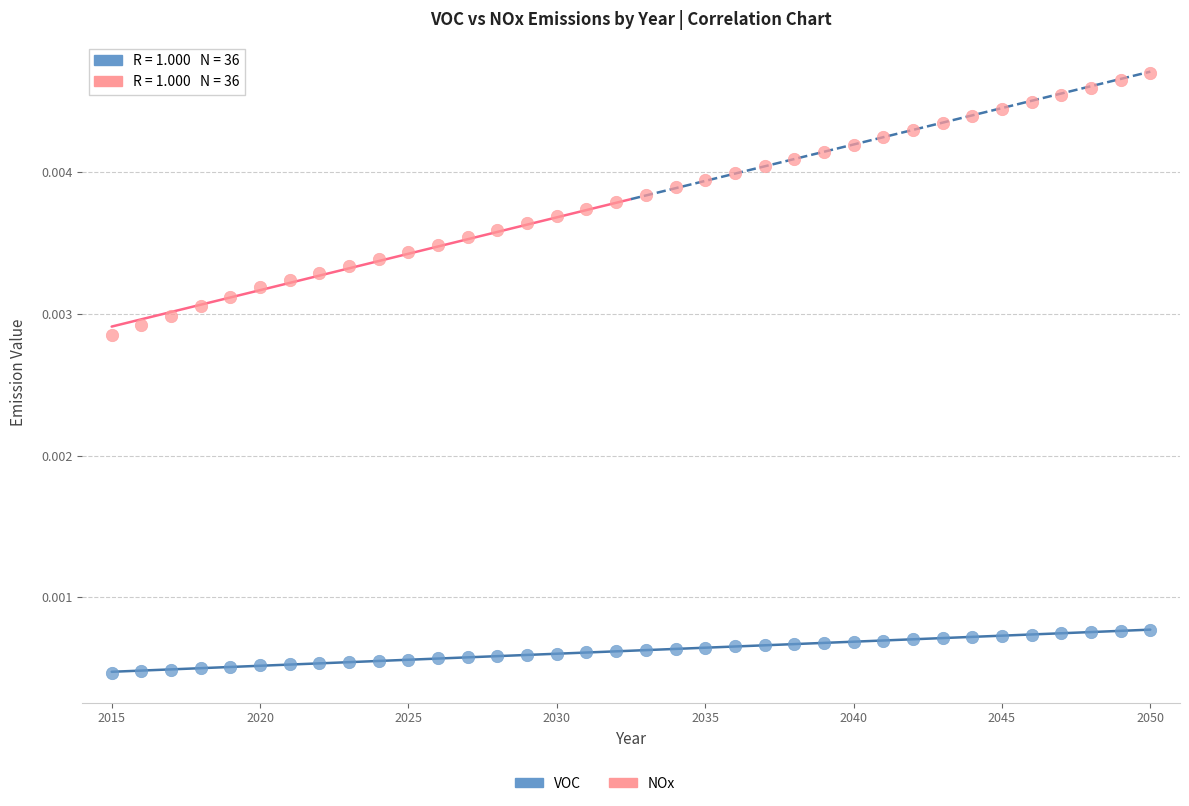

Which series has the largest Y range (max minus min)?

NOx